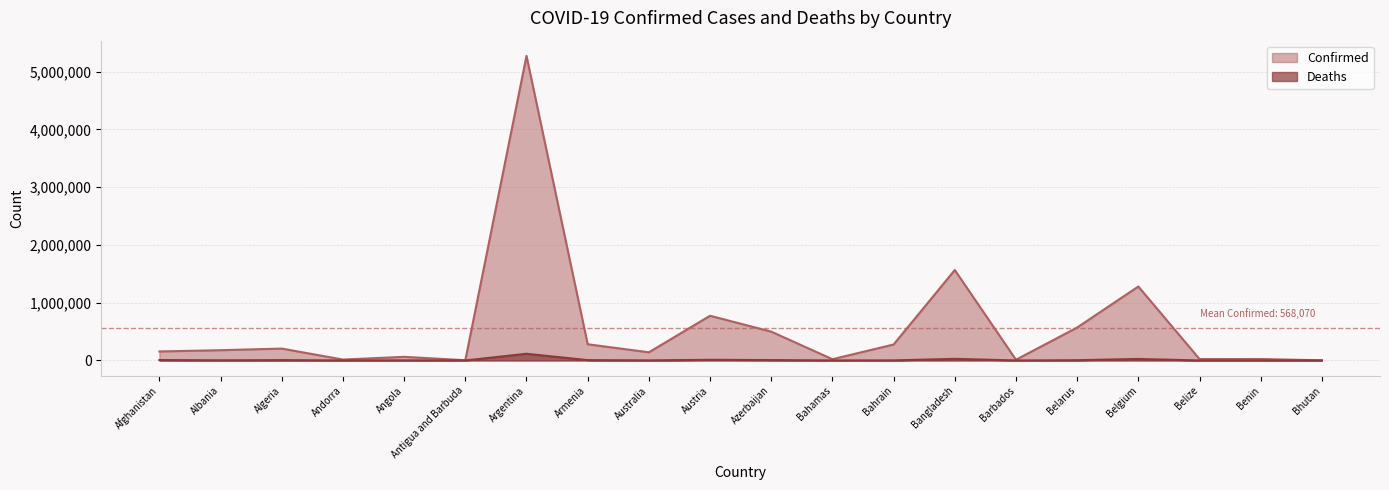

At how many categories does at least one series exceed 4622481?

1